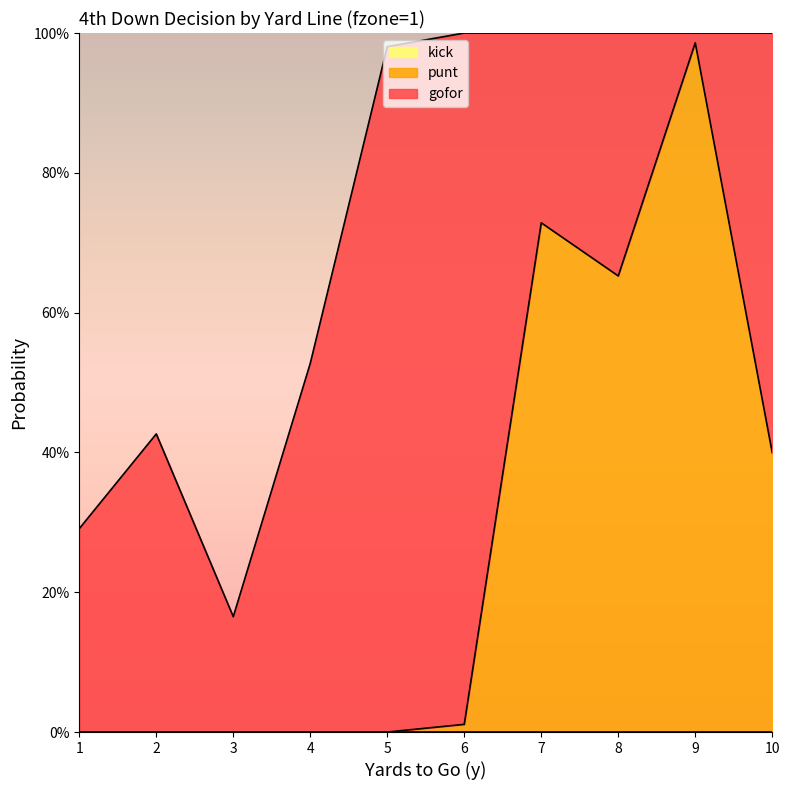

Is the value of kick at 10 greater than the value of punt at 1?

No